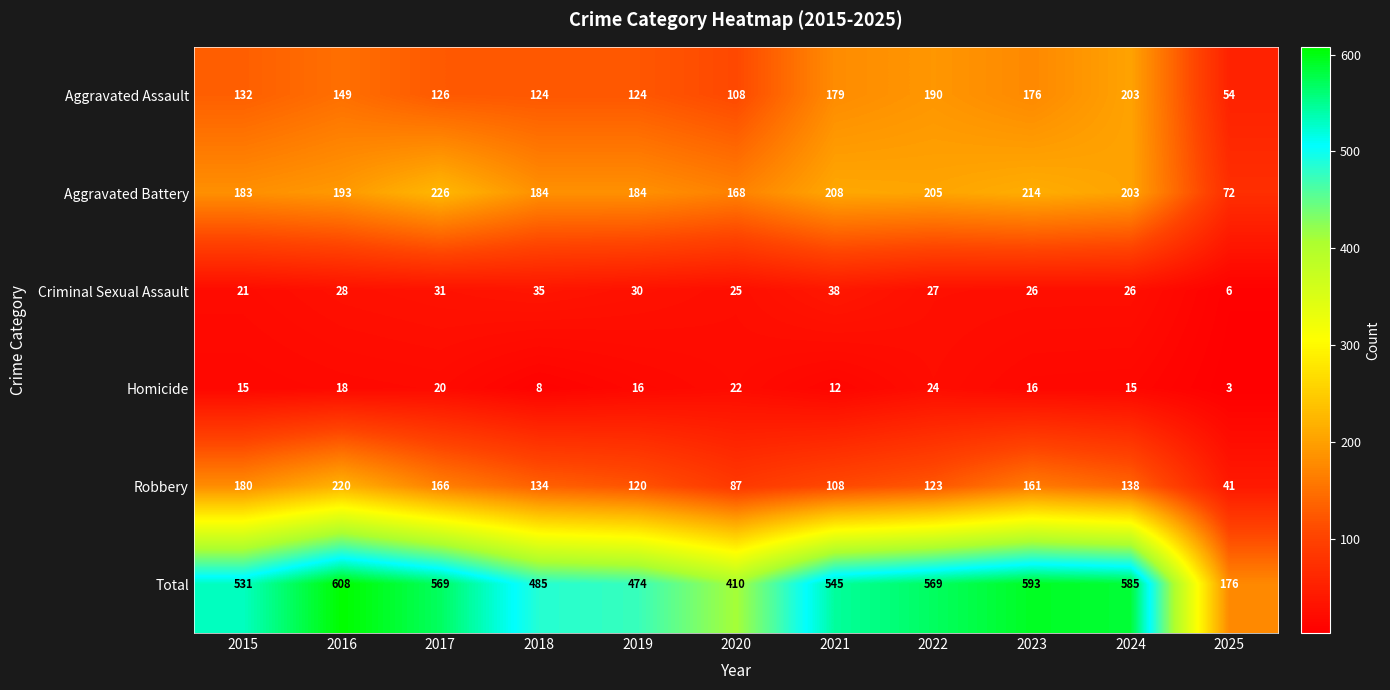

Which series has the largest total across all categories?

Total